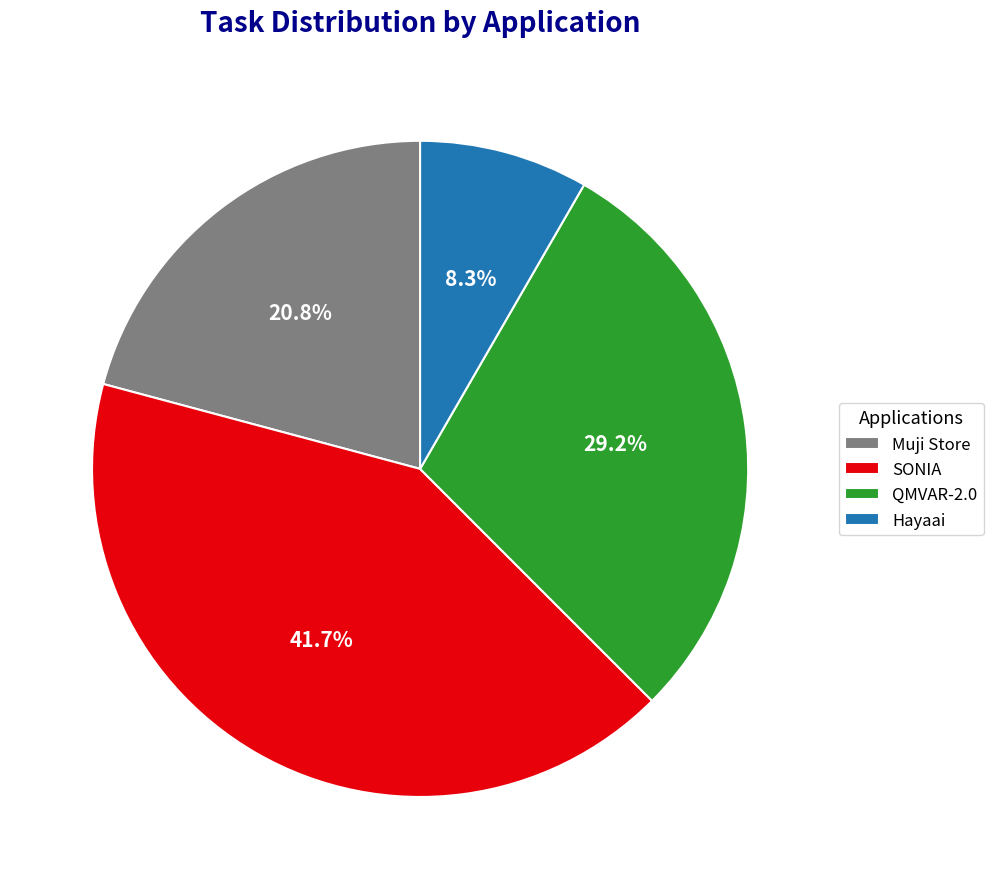

True or false: QMVAR-2.0 accounts for 19% of the total.

False